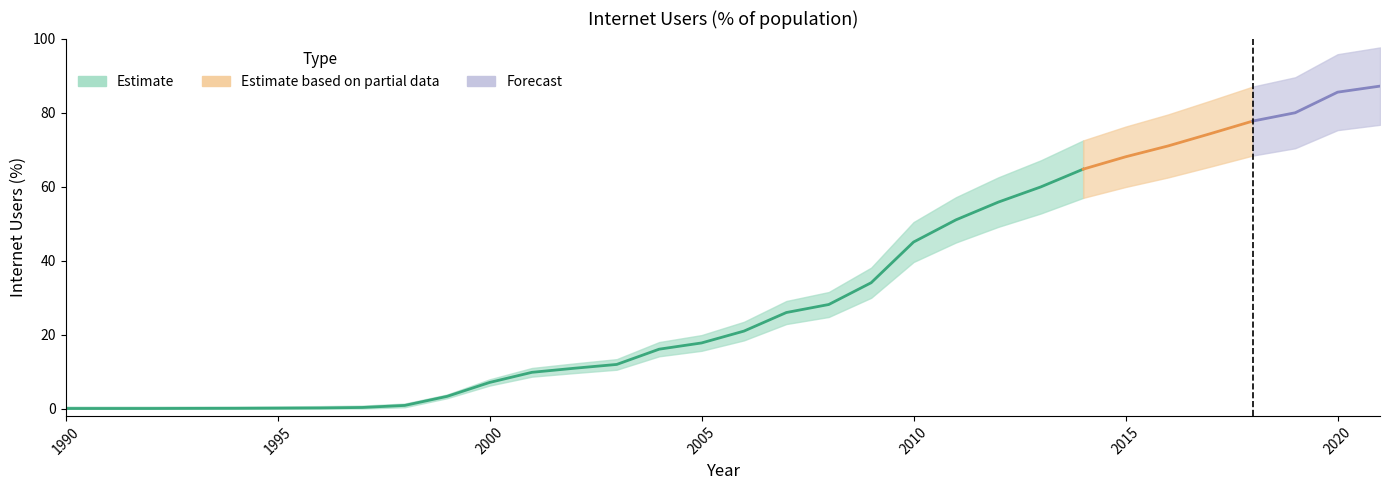

What is the difference between the values at 1991 and 2012?

55.8